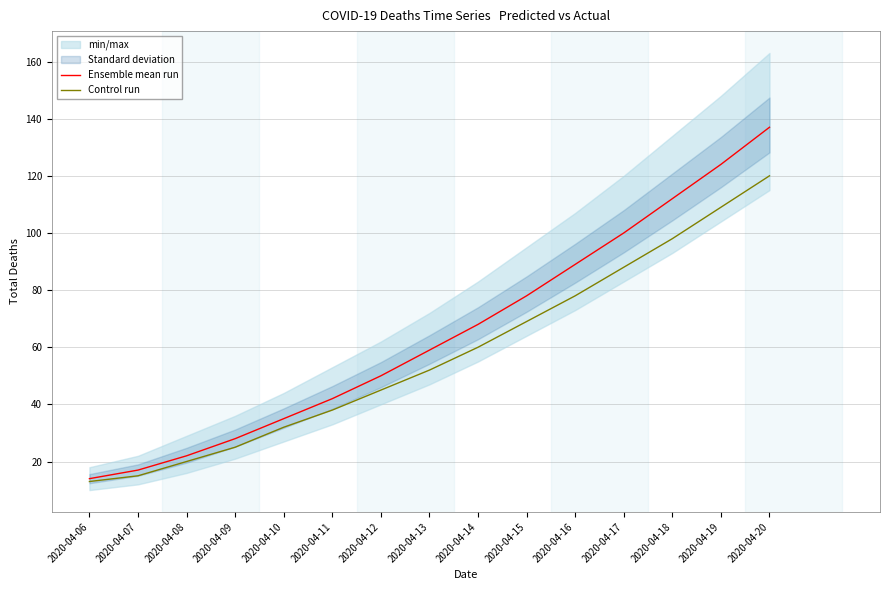

What is the value of the Control run point at the 5th from the left?

32